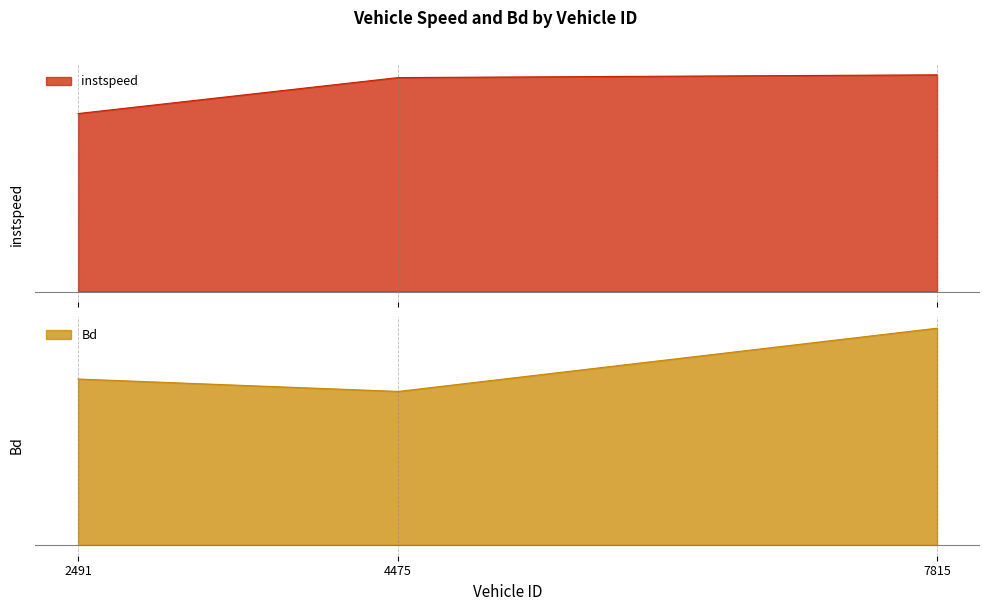

What is the value of the instspeed point at the 2nd from the left?

11.9